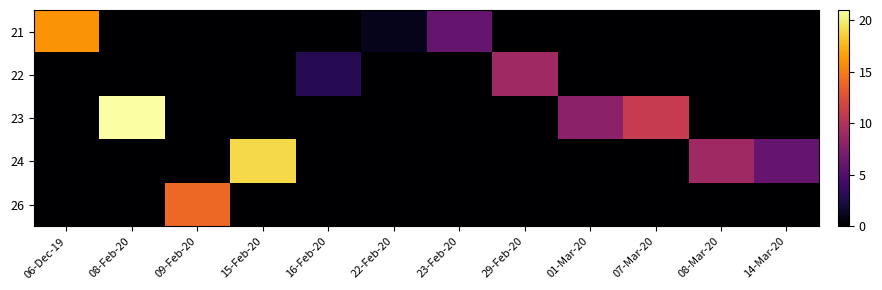

At how many categories does at least one series exceed 10?

5